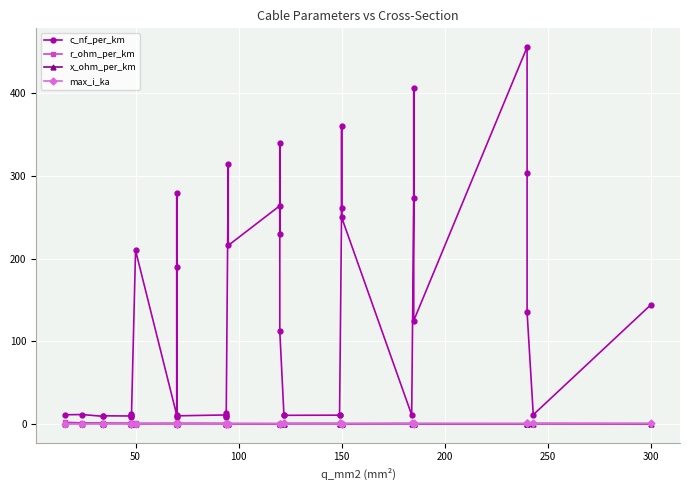

Which series has the widest spread of values?

c_nf_per_km